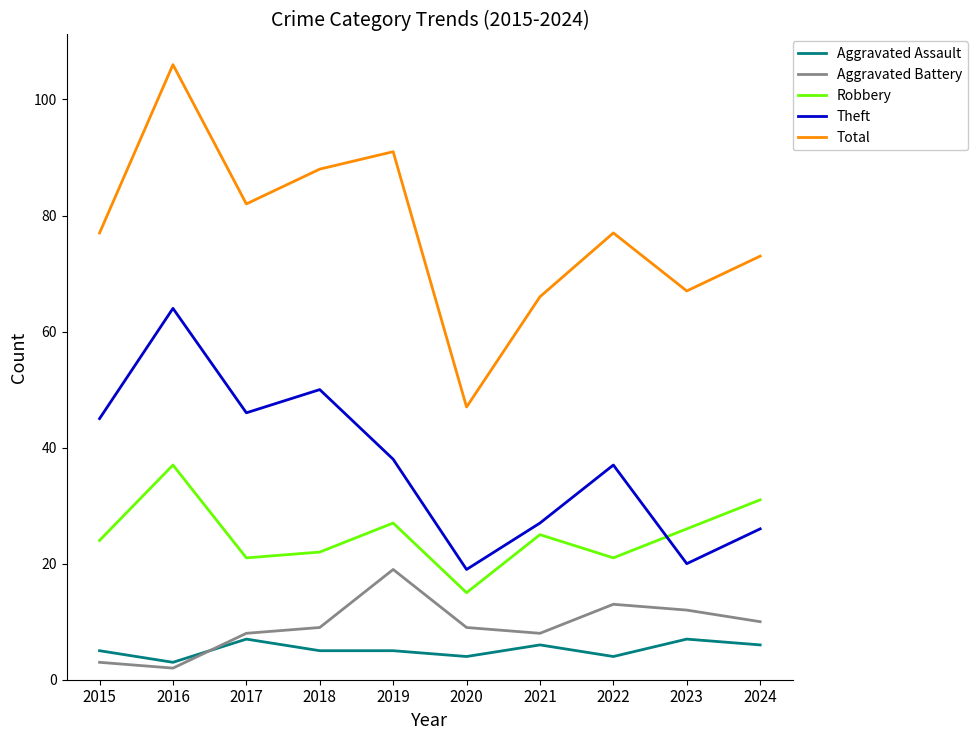

What is the average value of the Theft series?

37